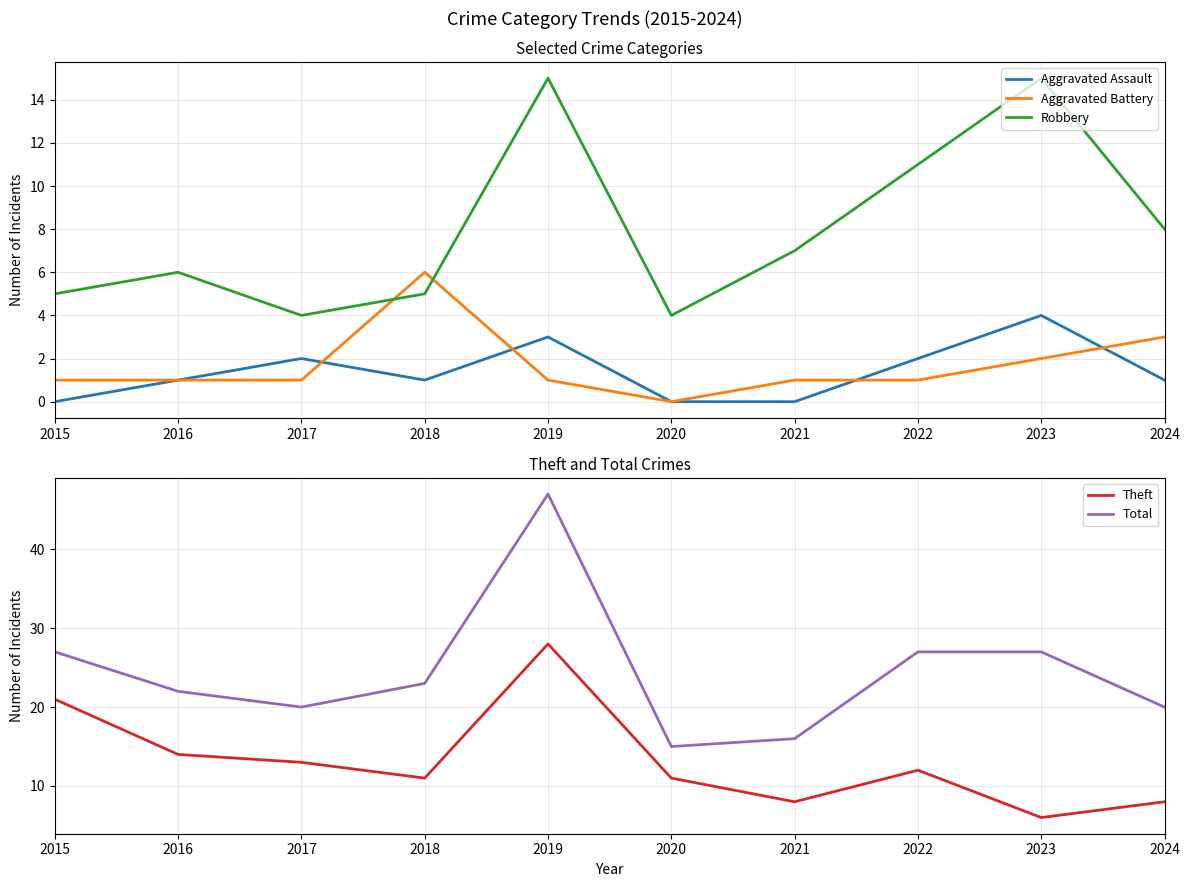

True or false: Theft and Aggravated Battery cross at least once.

False